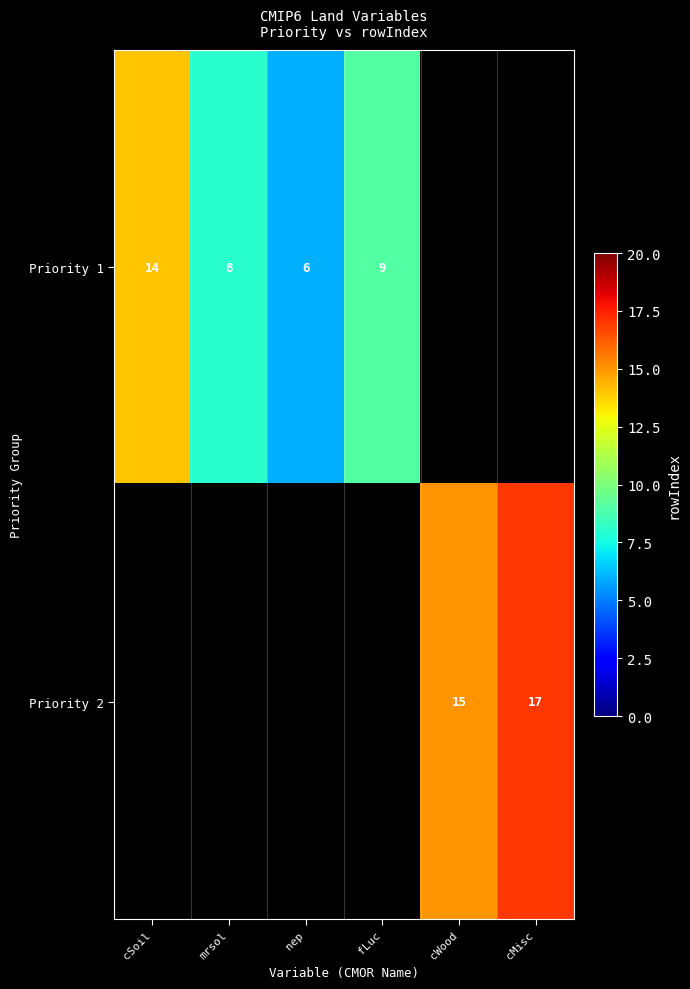

True or false: Priority 2 has a value of 5 at cWood.

False